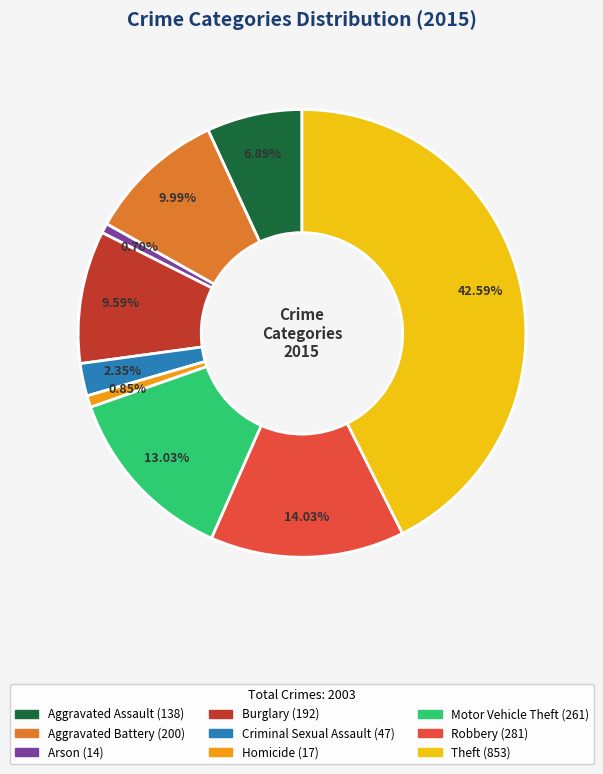

Is the sum of Aggravated Battery and Arson greater than half?

No